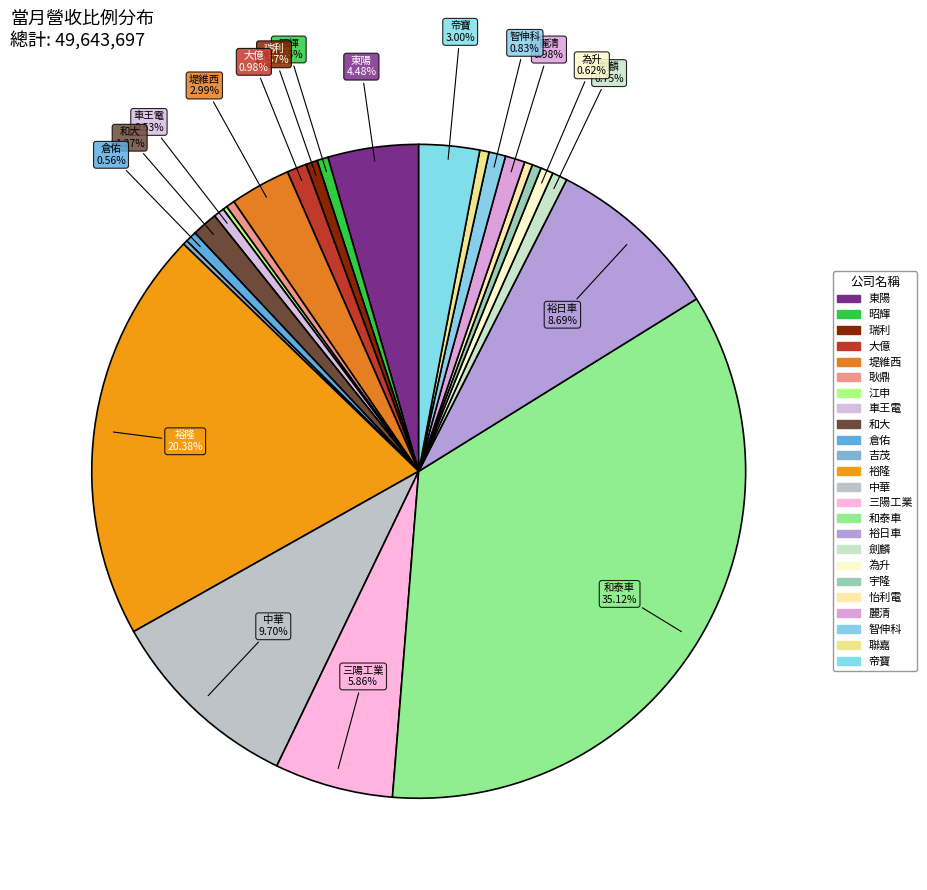

Does 劍麟 represent more than half of the total?

No